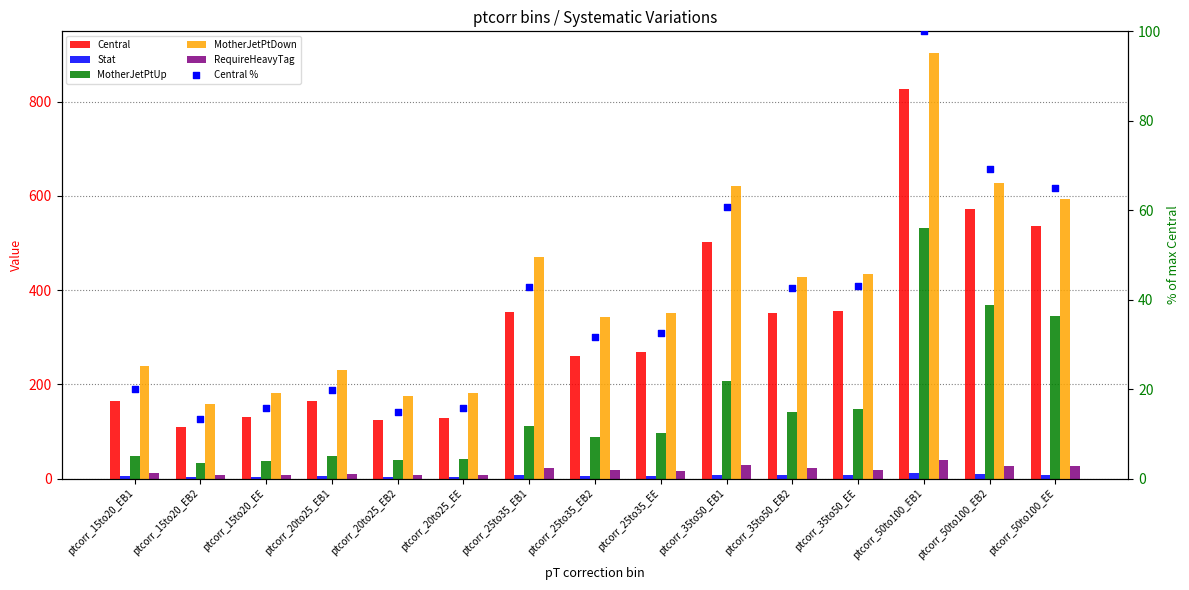

At which category is the sum across all series the highest?

ptcorr_50to100_EB1